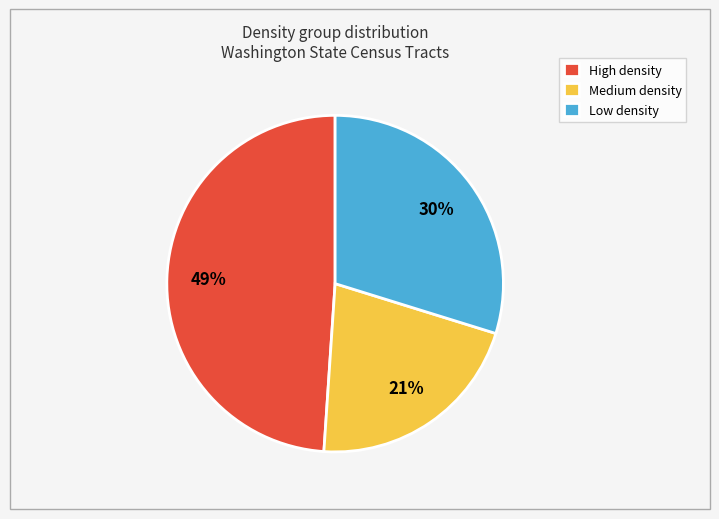

True or false: Medium density accounts for 30% of the total.

False